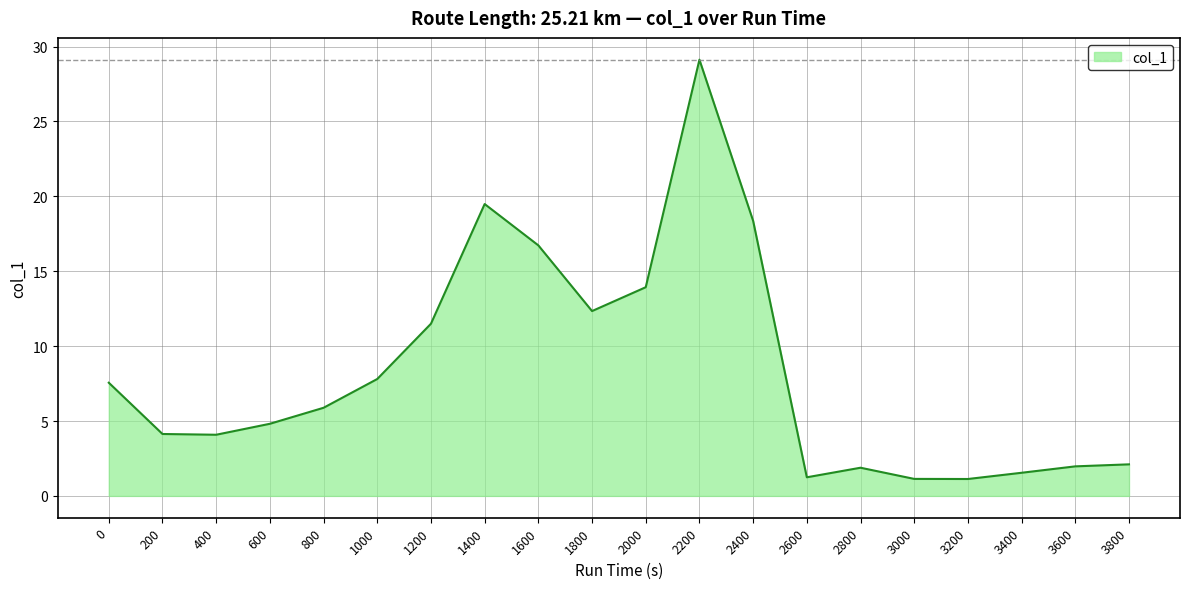

How many lines are shown in the chart?

1